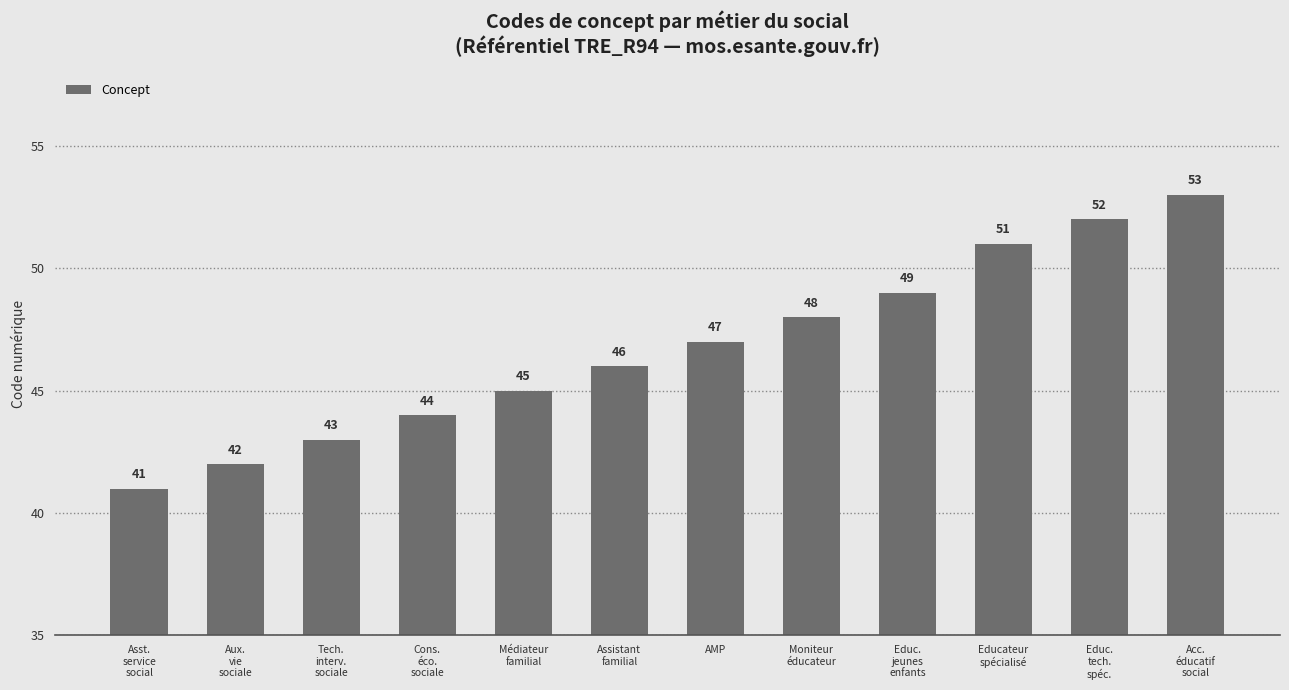

What is the value of the 6th bar from the left?

46